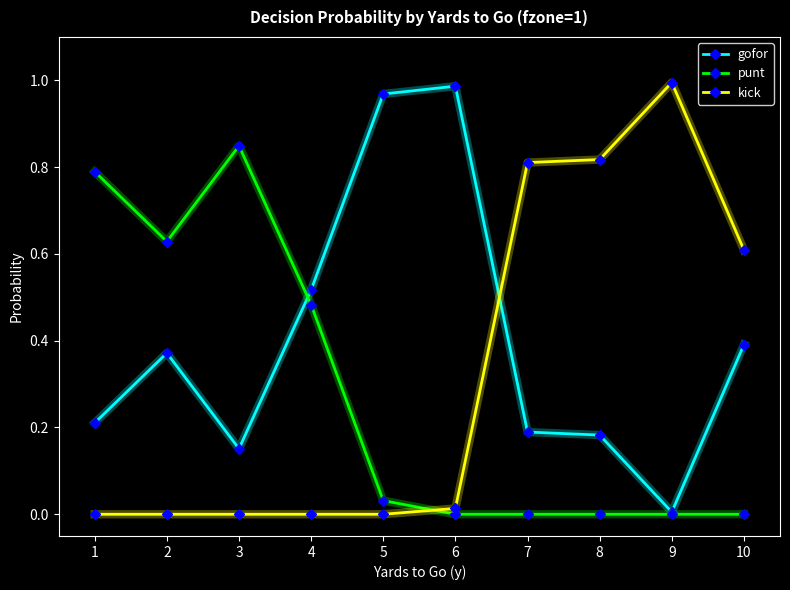

List the series in order of their overall mean, highest first.

gofor, kick, punt